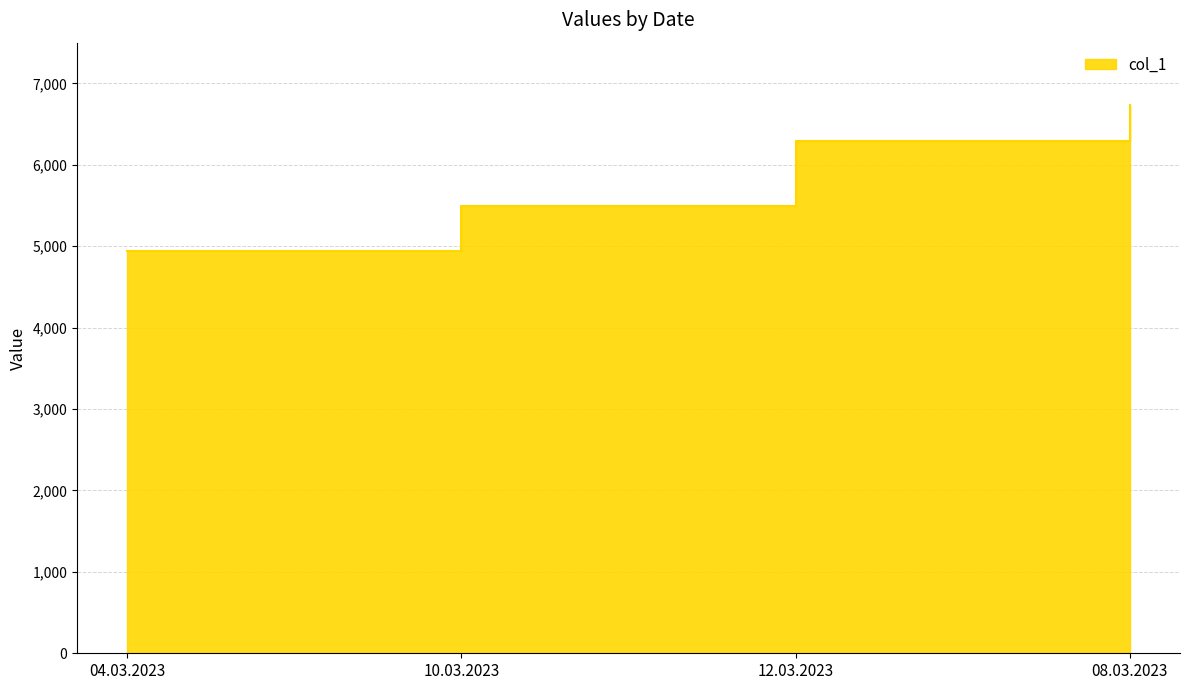

Reading left to right, extract all data points from this chart.

4935	5490	6290	6735